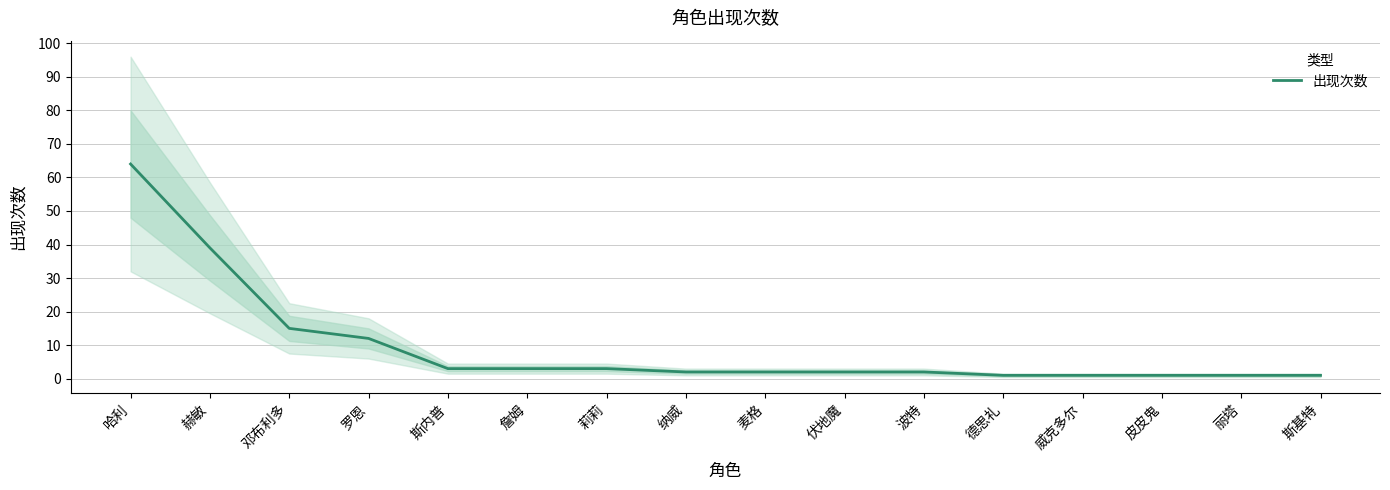

Which label corresponds to the smallest value in the chart?

德思礼